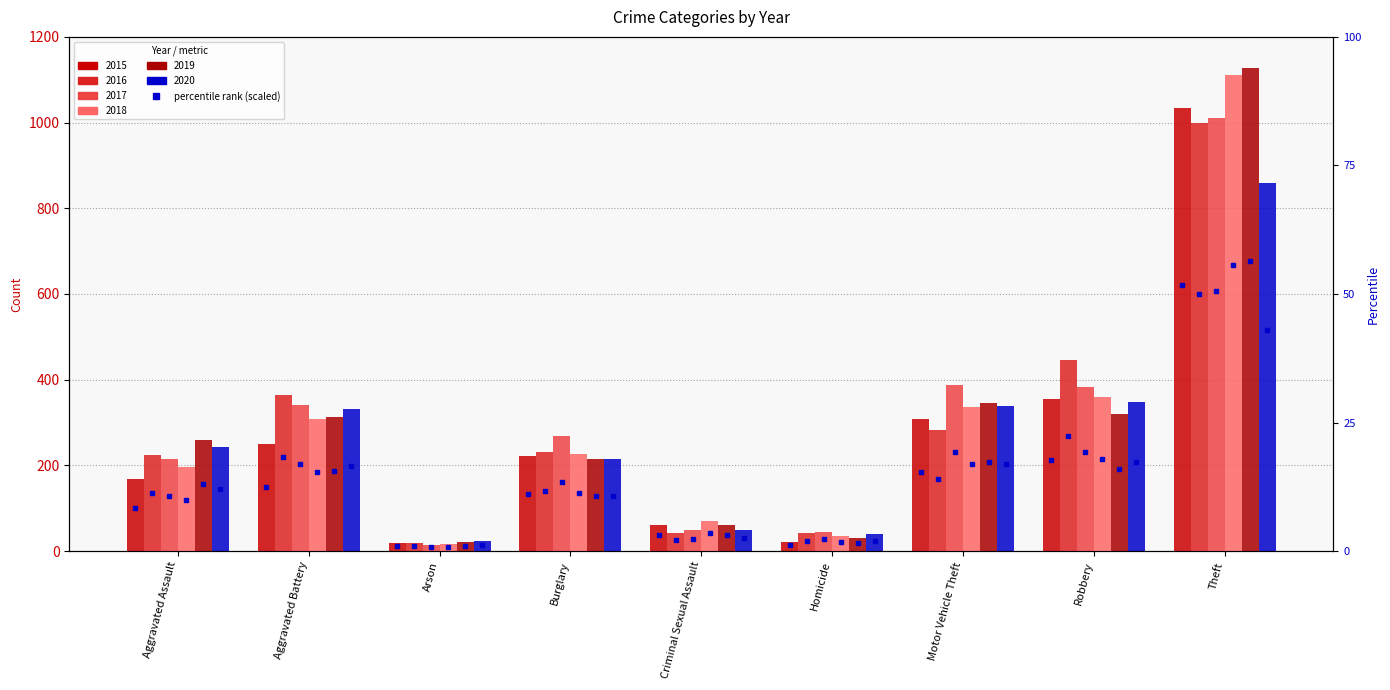

Which series changed the most between Burglary and Criminal Sexual Assault?

2017